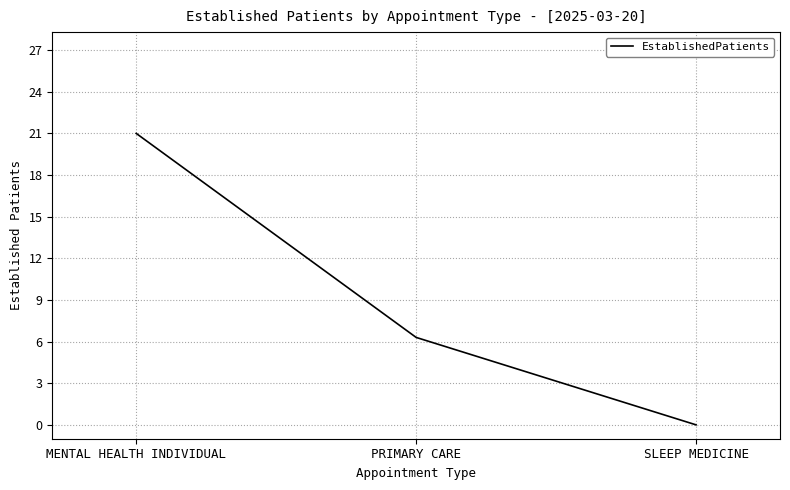

Count the number of categories in the chart.

3